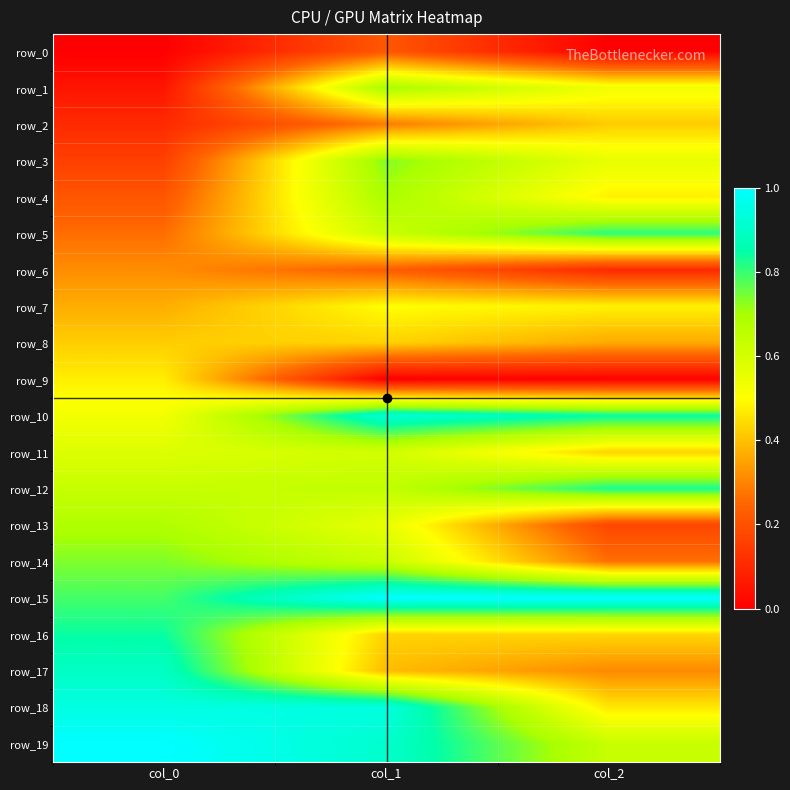

Which series has the largest total across all categories?

row_15